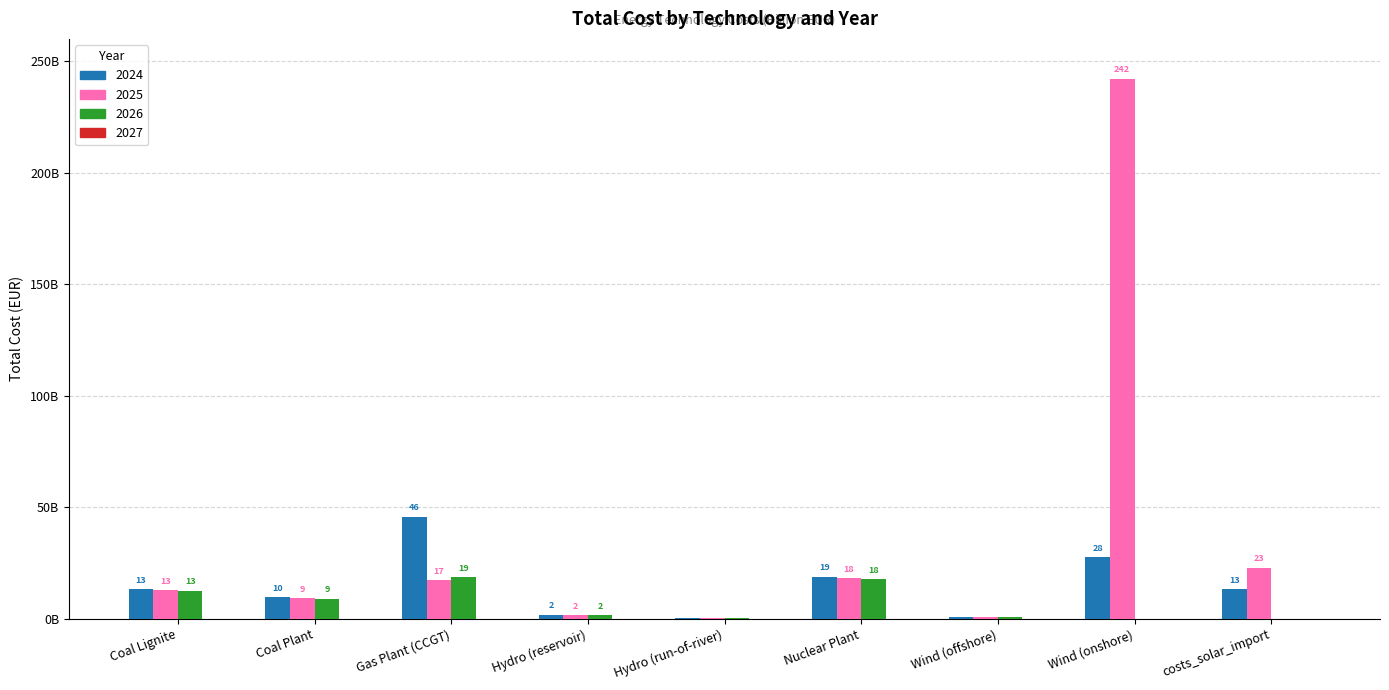

What is the spread (max minus min) of values at Hydro (reservoir)?

99892101.2